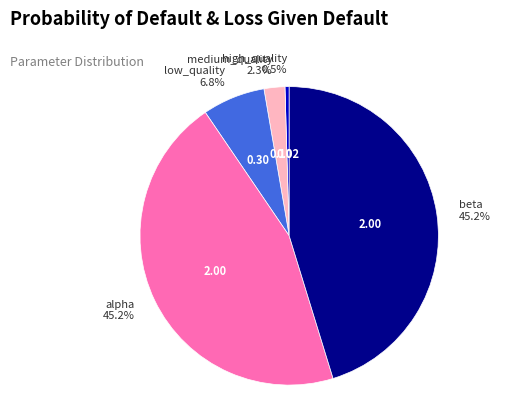

Is there any slice that represents more than half of the pie?

No